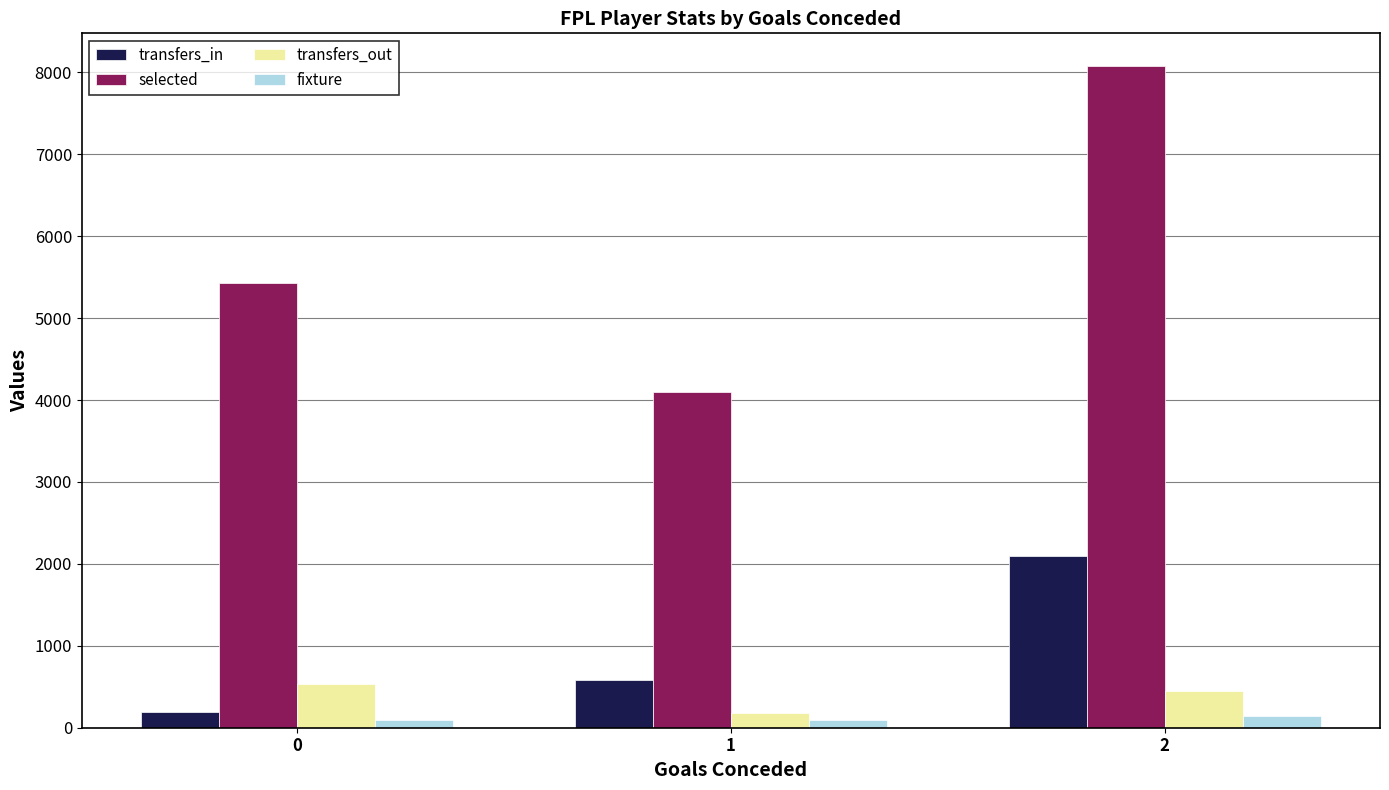

What is the difference between the maximum and second lowest values in the fixture series?

48